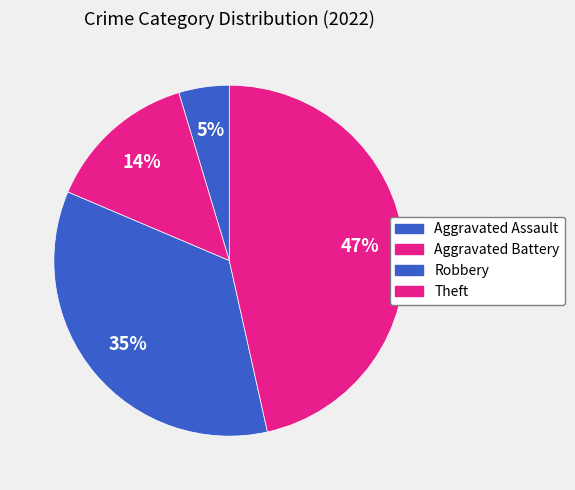

To the nearest percent, what is the average slice percentage?

25%